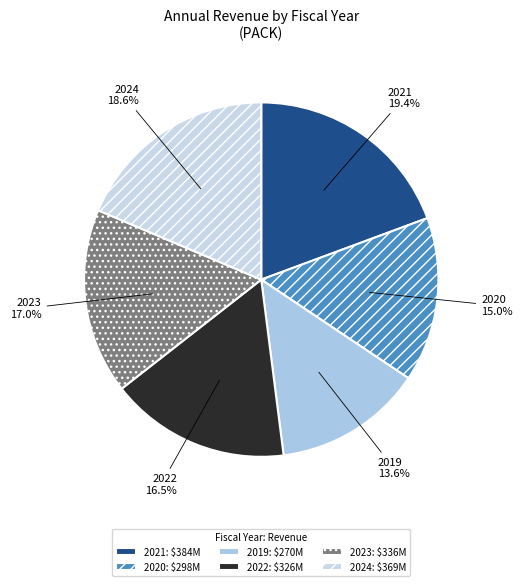

Combined, do 2024 and 2022 account for over 50%?

No